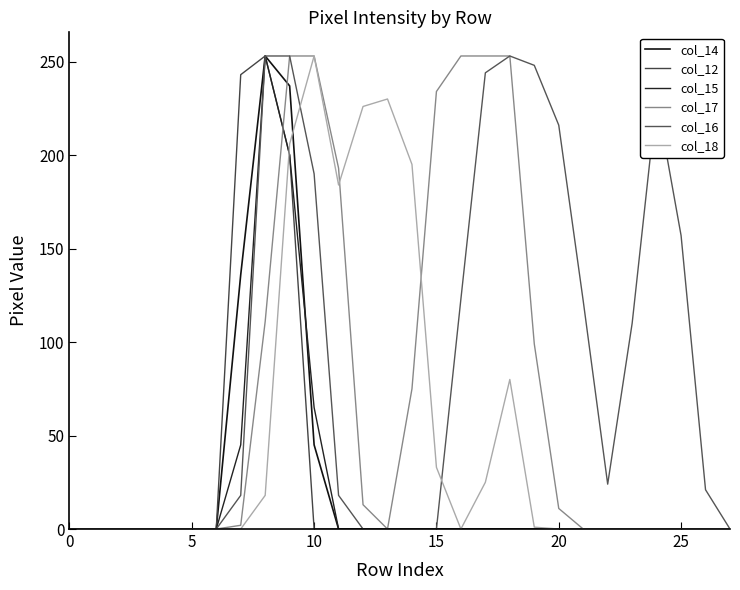

Where do col_15 and col_17 first cross each other?

8 and 9